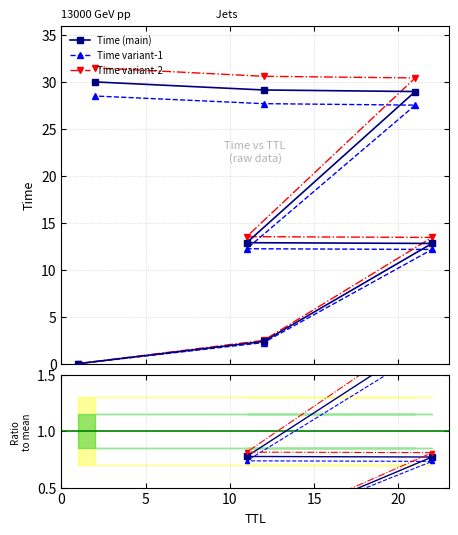

How many lines are shown in the chart?

6